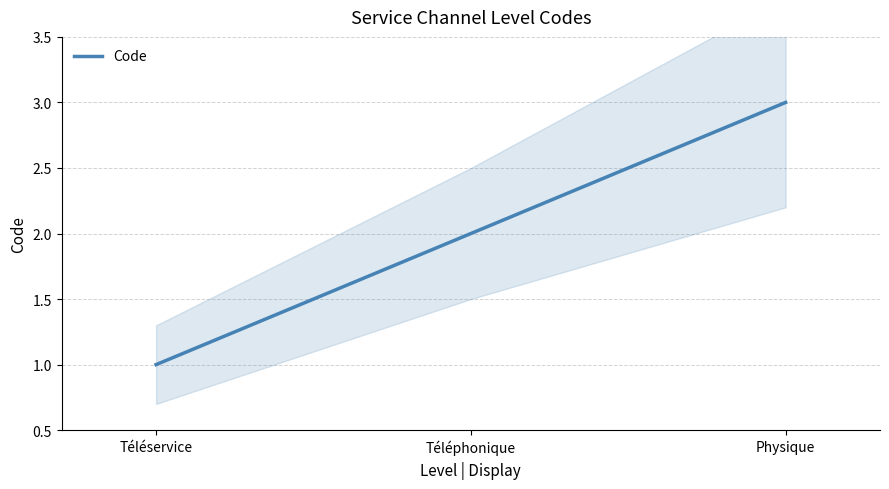

How many values are between 1 and 3?

3